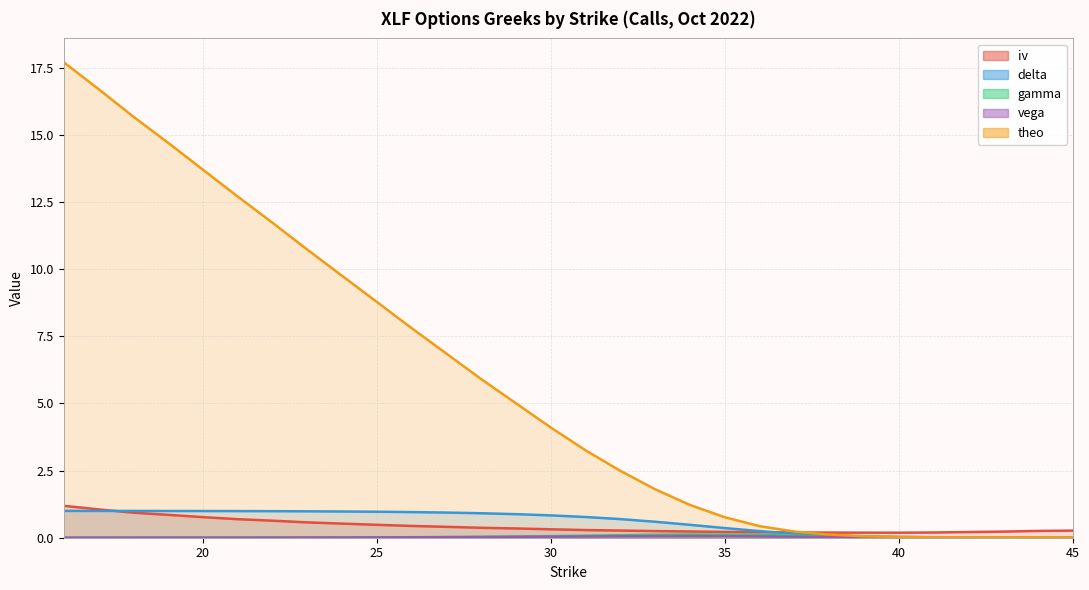

At which label is gamma closest to 0?

16